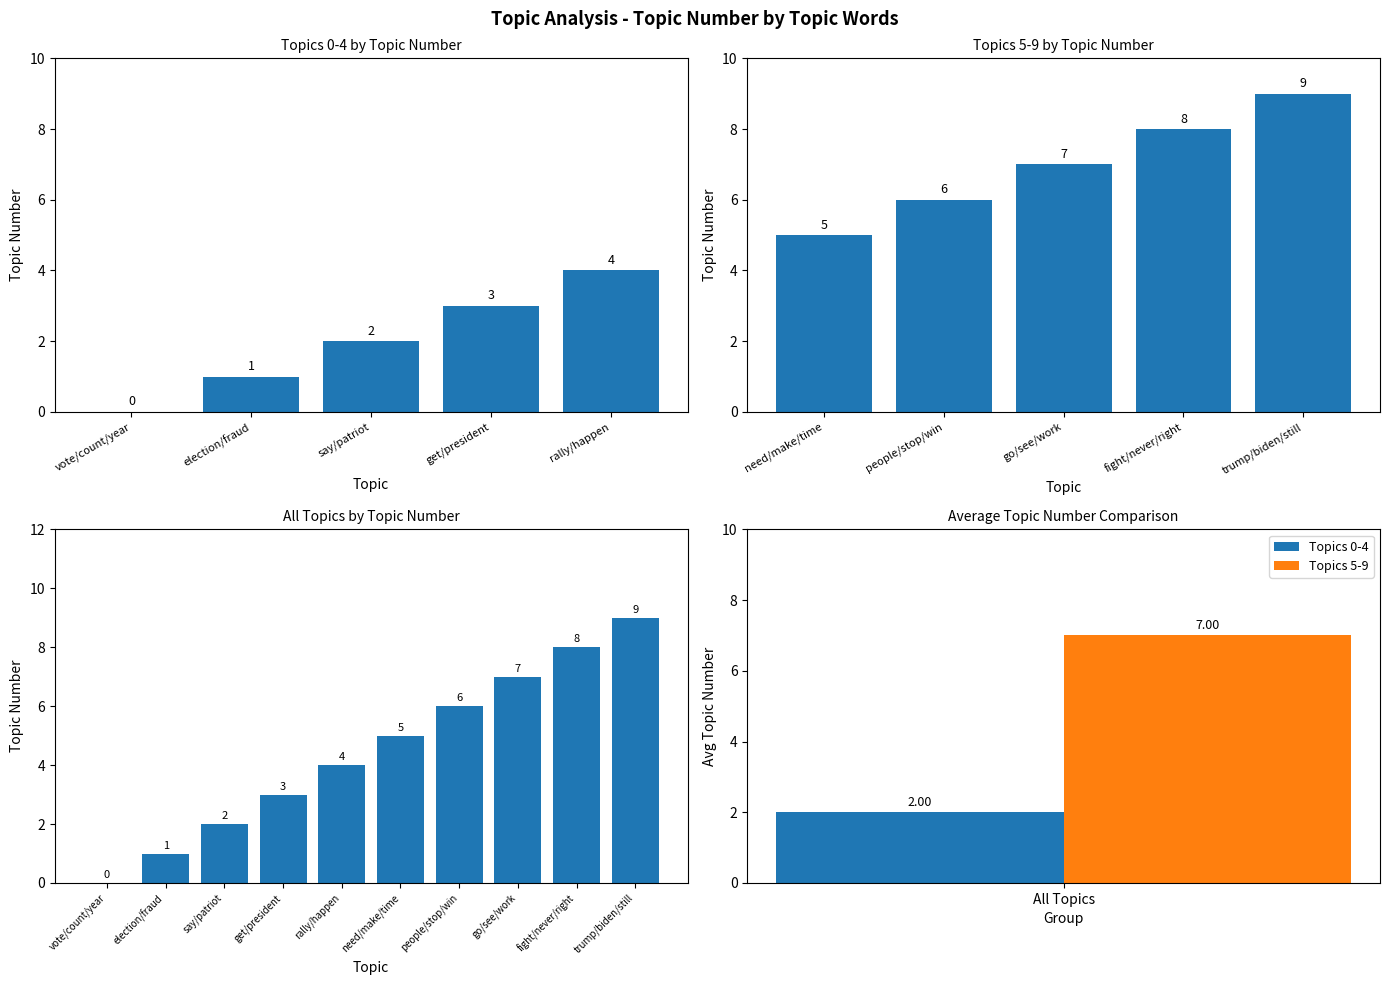

Does the chart contain stacked bars?

No